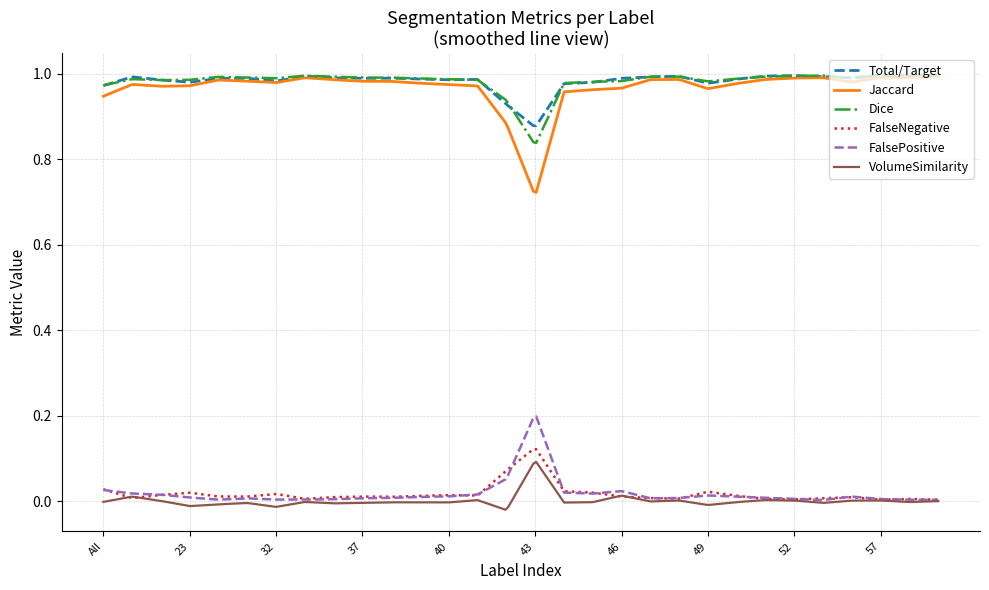

What is the sum of all FalseNegative values?

5.2